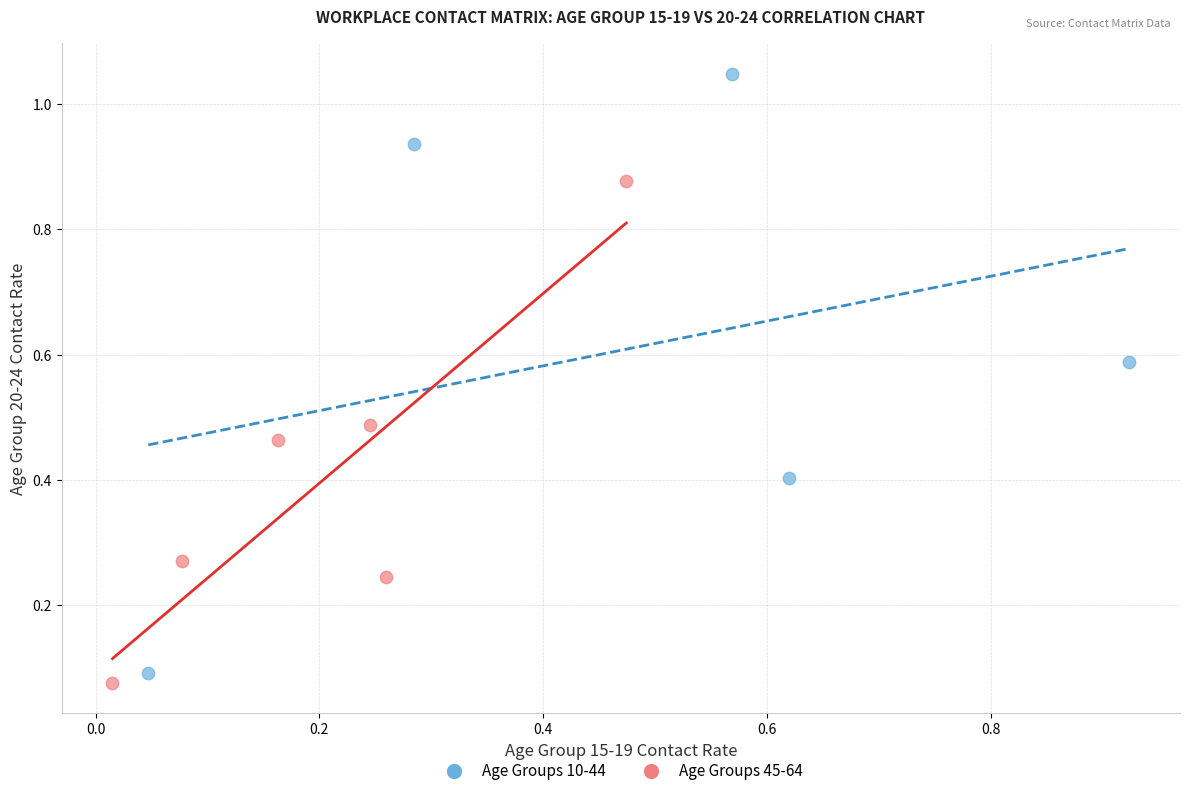

Which series has the largest Y range (max minus min)?

Age Groups 10-44